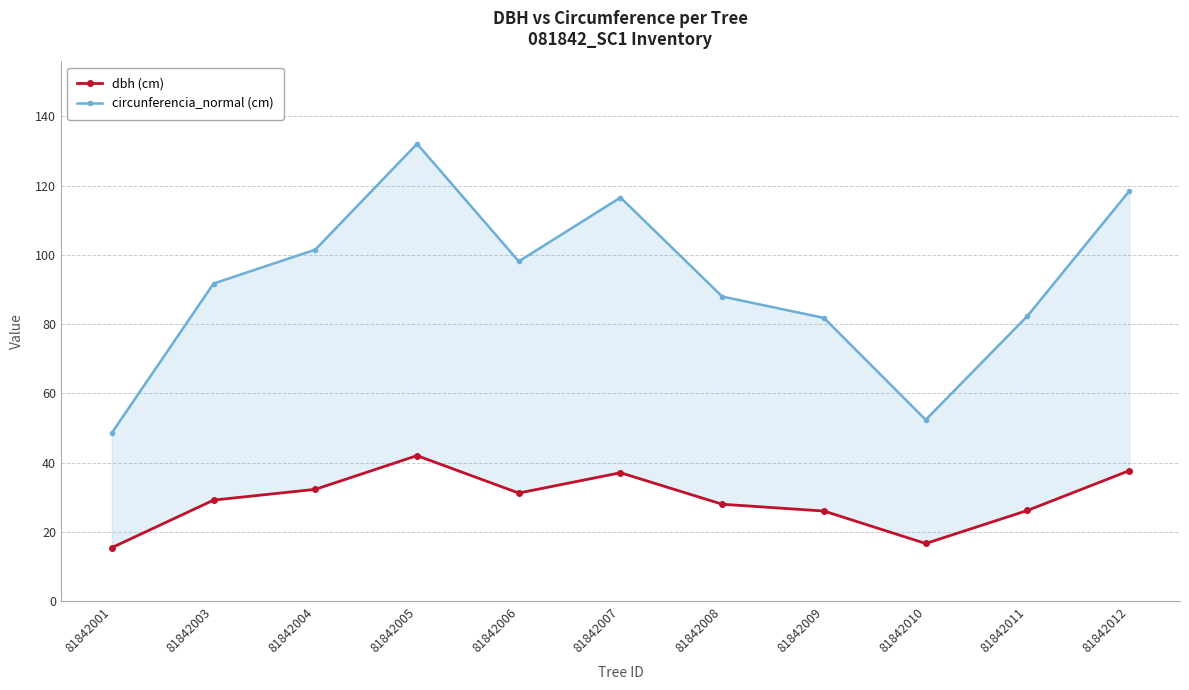

Where is the first local minimum for dbh (cm)?

81842006